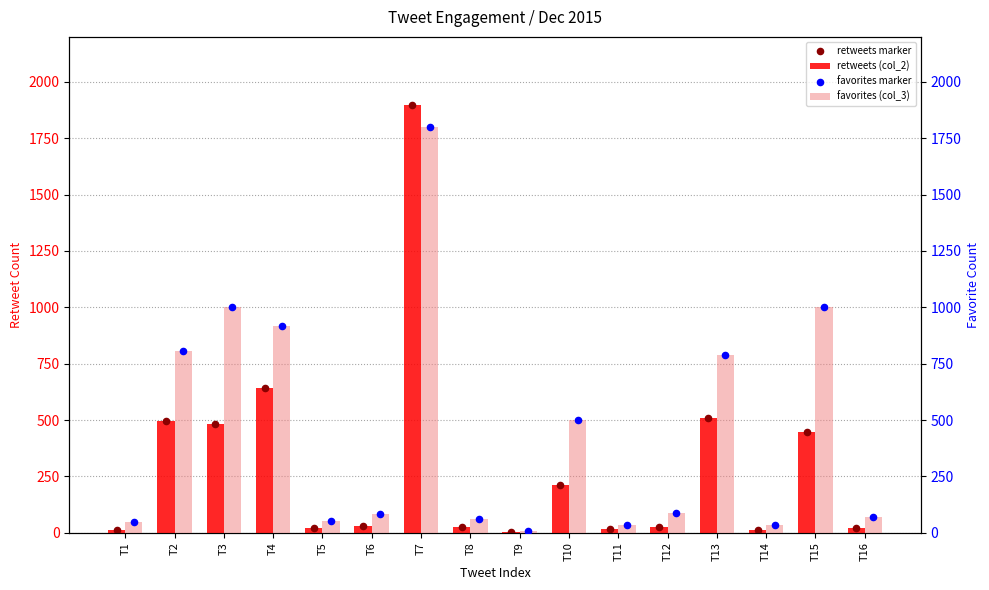

Which series has the widest spread of Y values?

retweets (col_2)